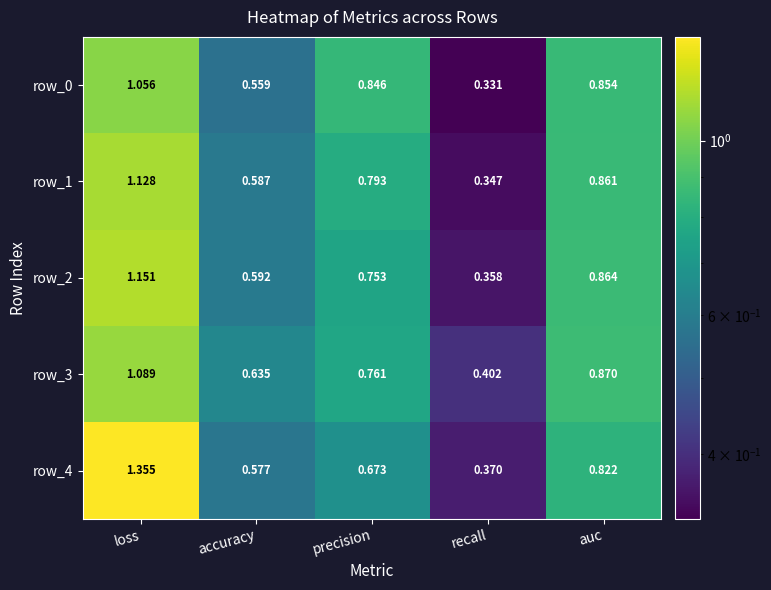

How many data points does each series have?

5